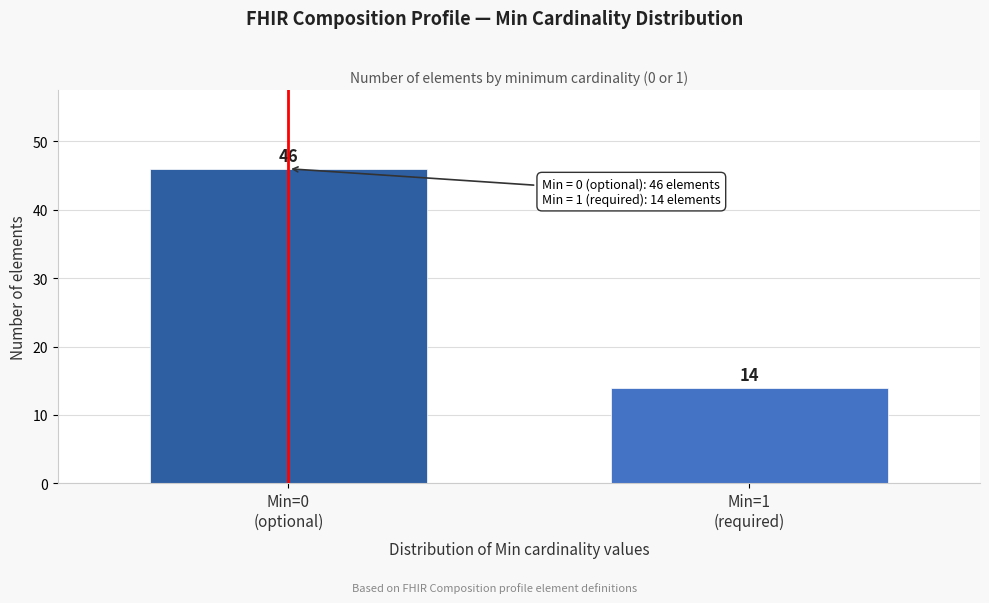

Reading left to right, what are all the values shown in this chart?

46	14